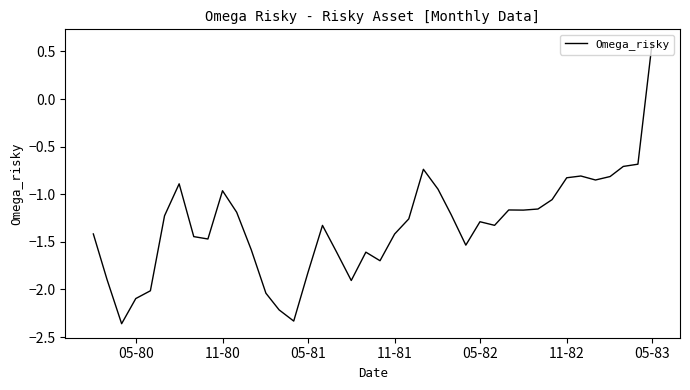

How many series are shown in this chart?

1